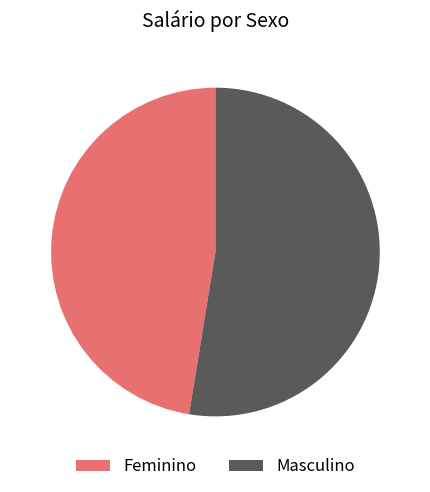

Does Masculino represent more than half of the total?

Yes